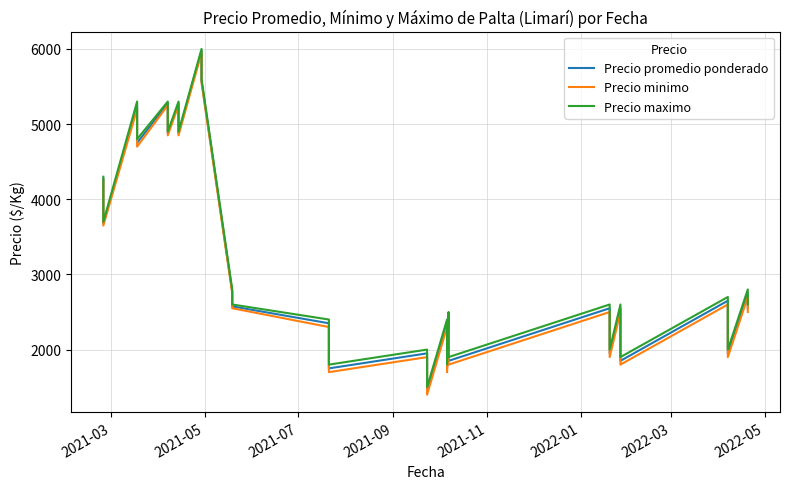

The value of Precio minimo at 2021-09 is 2534. True or false?

False